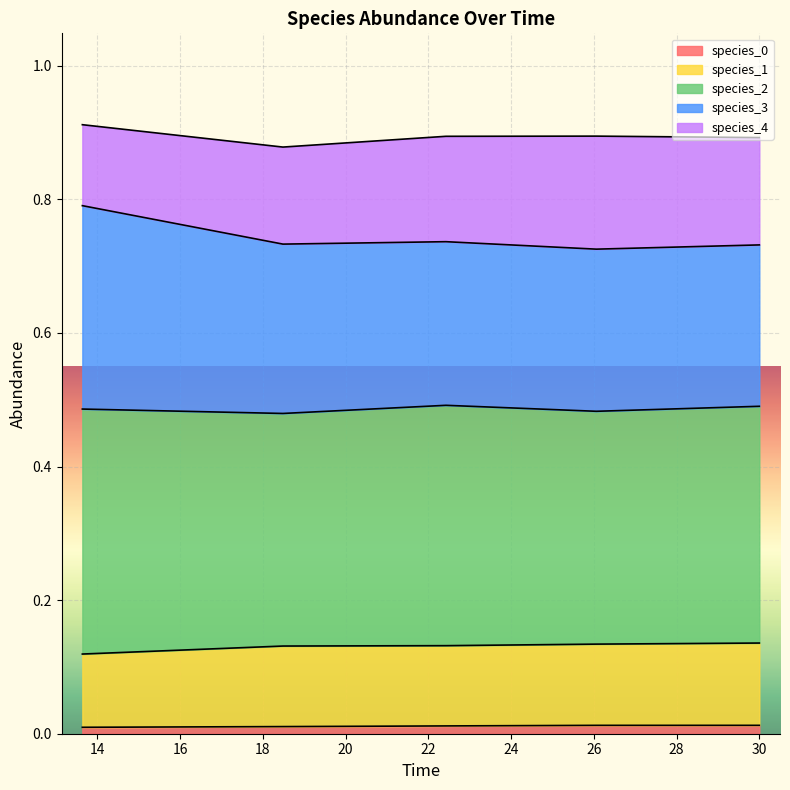

Rank the categories by species_0 value from lowest to highest.

13.636363636363637, 18.484848484848484, 22.424242424242426, 26.060606060606062, 30.0